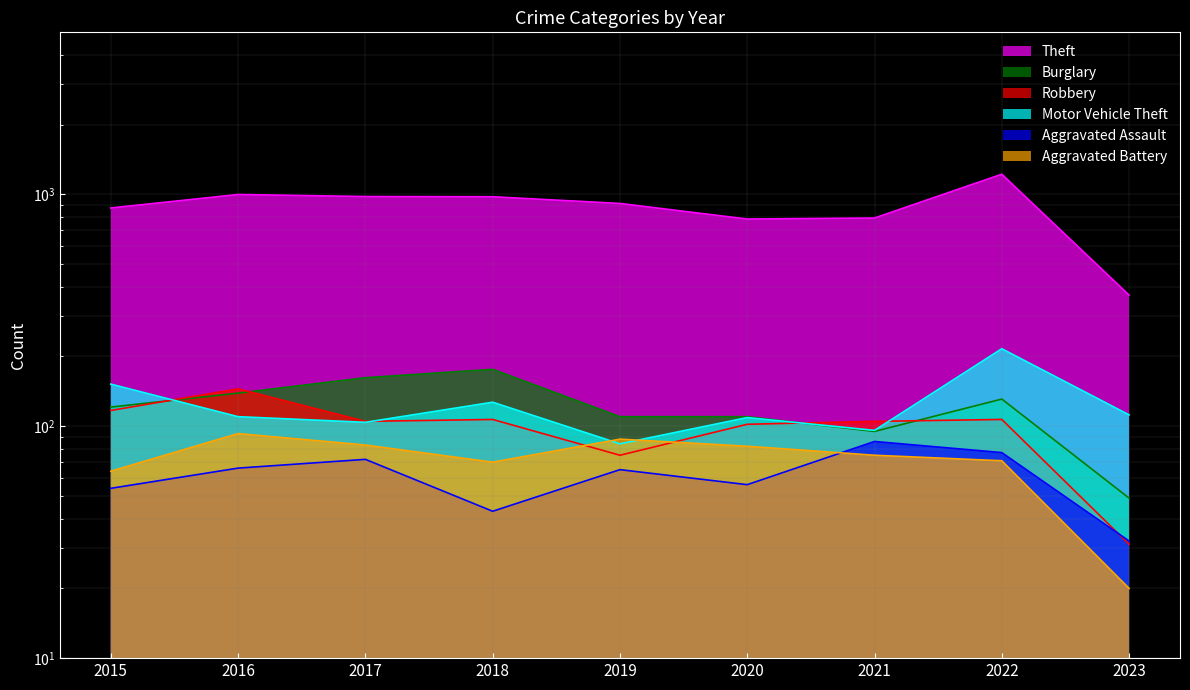

Reading right to left, transcribe all the data shown in this chart.

Theft: 368	1222	791	783	914	977	979	999	874
Burglary: 49	131	95	110	110	176	162	139	121
Robbery: 31	107	105	102	75	107	105	145	117
Motor Vehicle Theft: 112	216	96	109	84	127	104	110	152
Aggravated Assault: 32	77	86	56	65	43	72	66	54
Aggravated Battery: 20	71	75	82	88	70	83	93	64